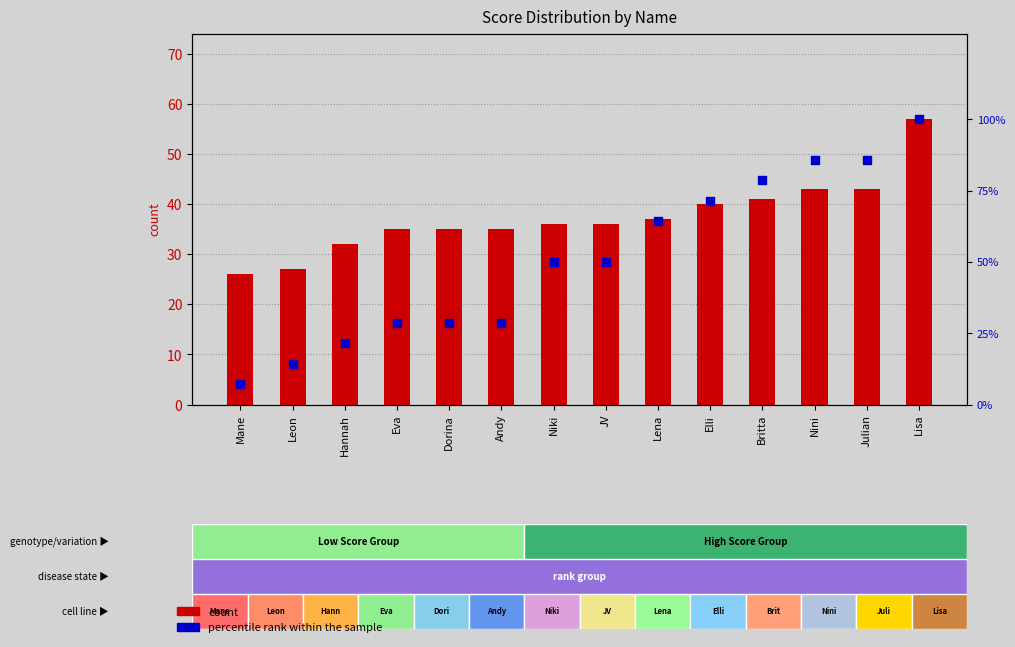

Which series has the largest Y range (max minus min)?

percentile rank within the sample